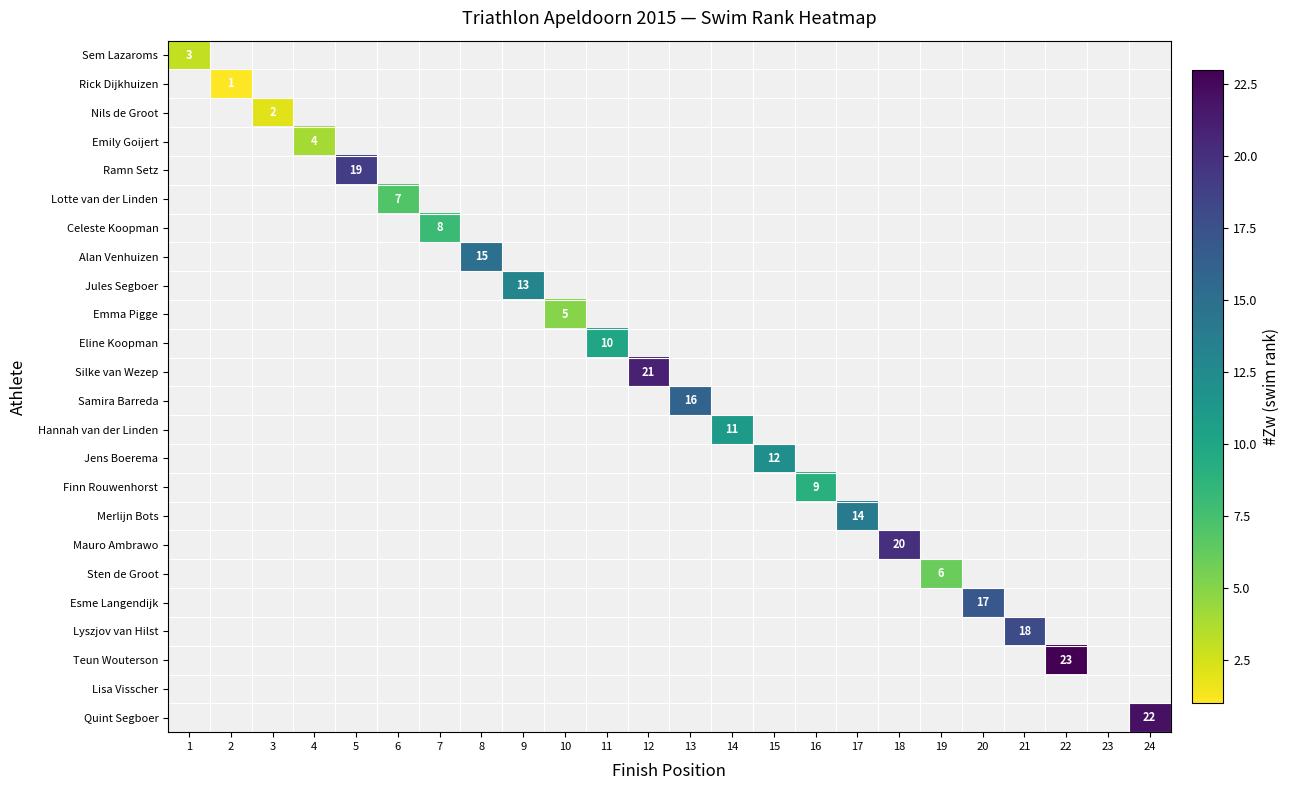

Is it true that Quint Segboer equals 8 at 24?

False